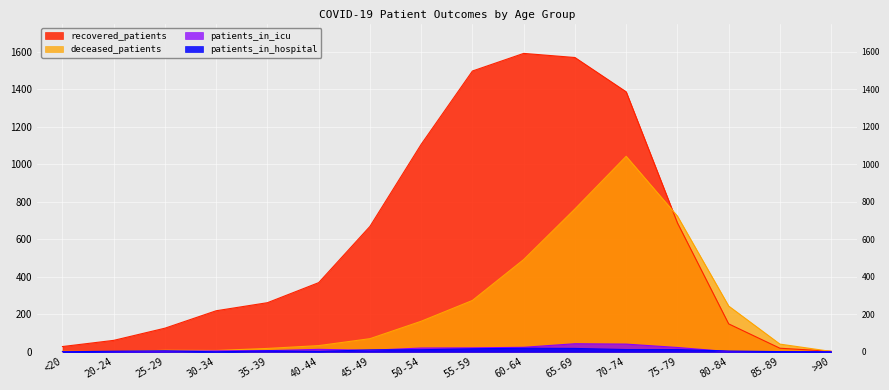

In deceased_patients, how many points are higher than both neighbors (excluding endpoints)?

2